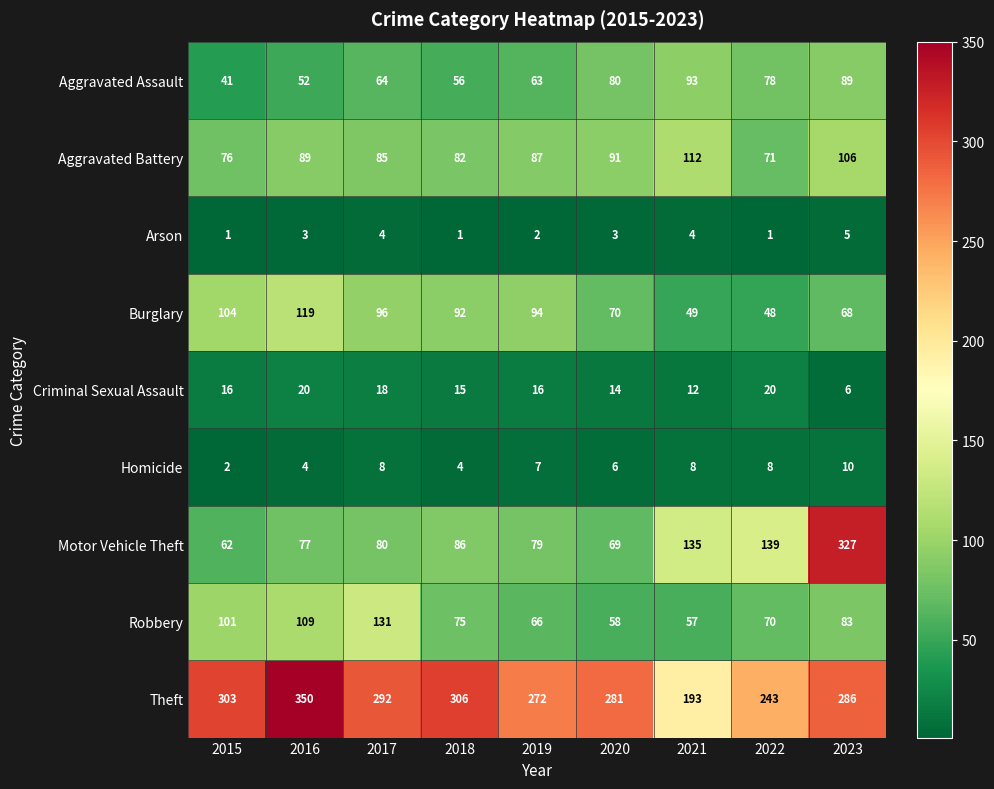

Which category has the highest value across all series?

2016